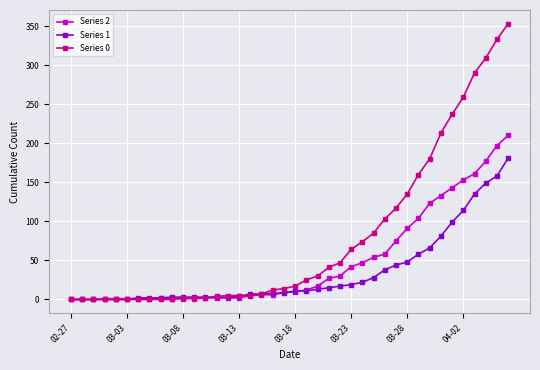

Which series has the widest spread of values?

Series 0